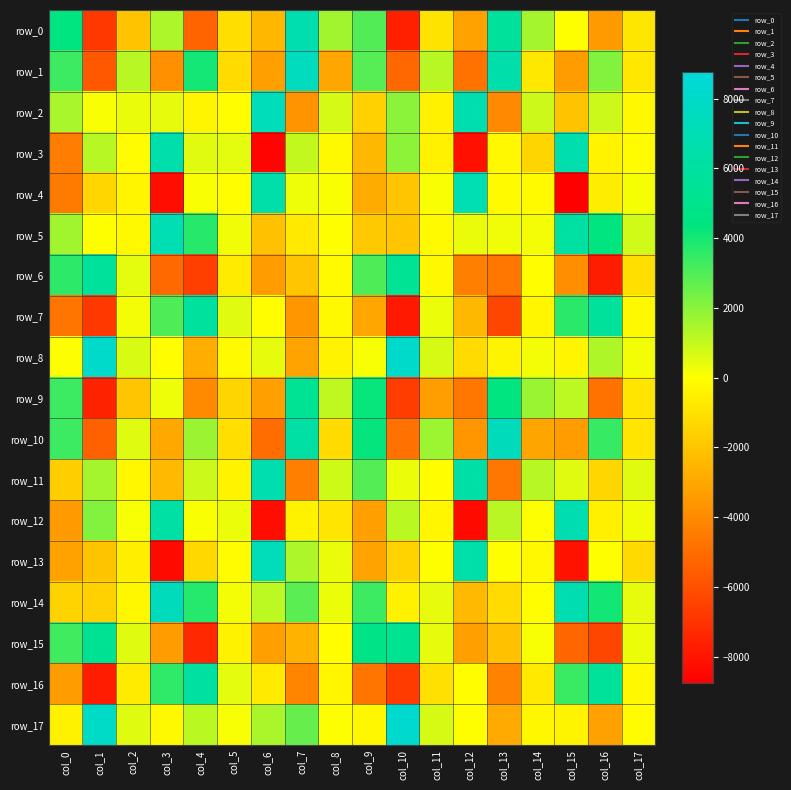

What is the difference between the maximum and minimum values in the row_6 series?

13500.6